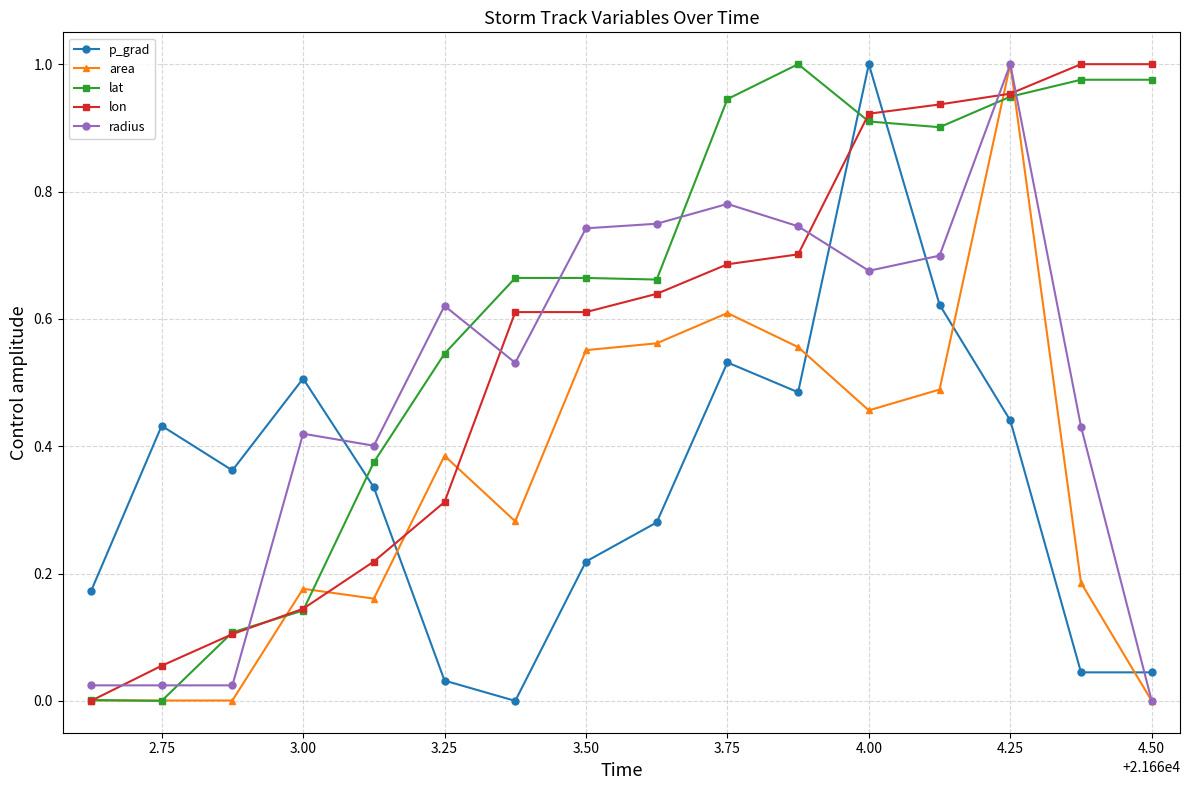

How many categories are shown in the chart?

16